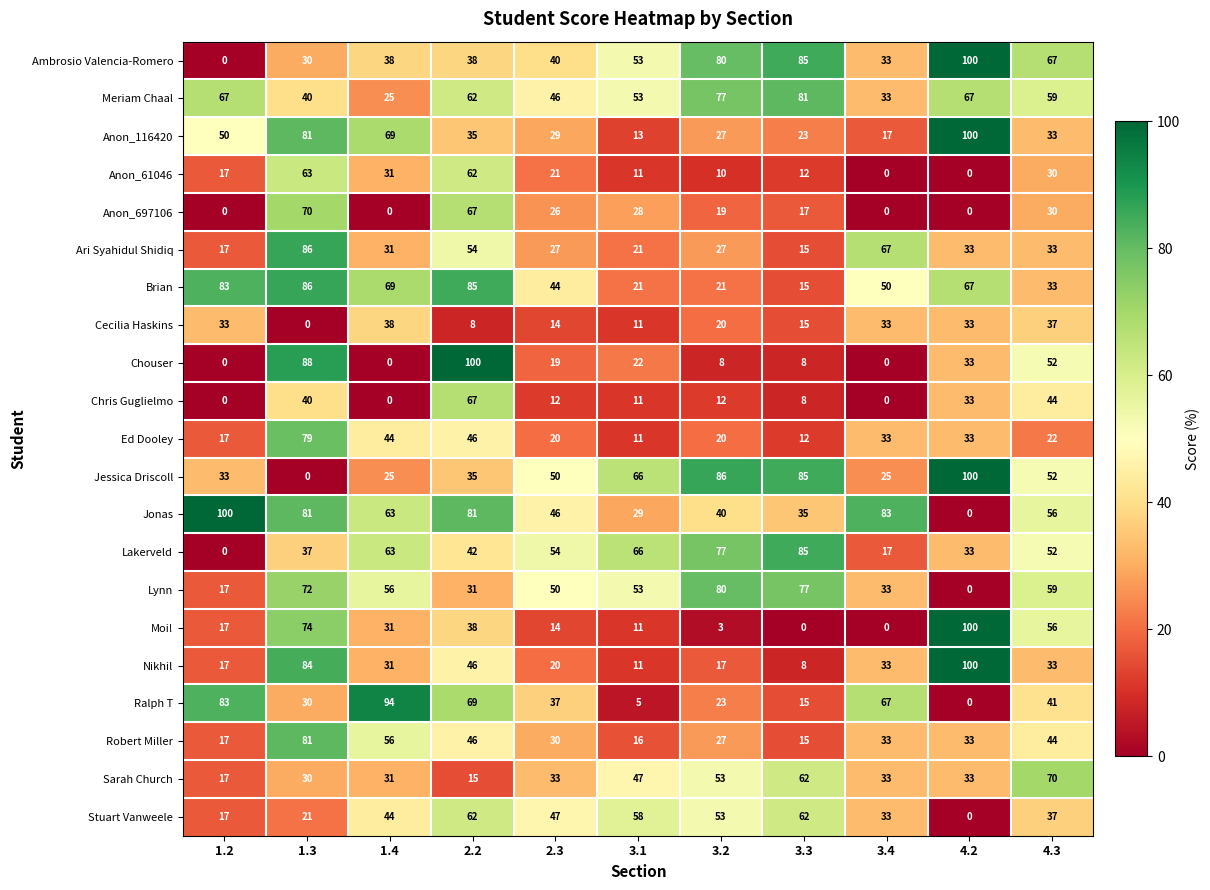

At how many categories does at least one series exceed 11?

11